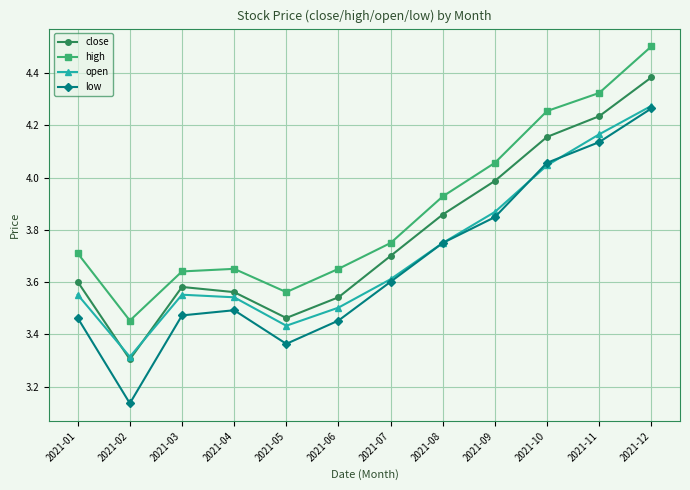

At which label does low reach its minimum?

2021-02